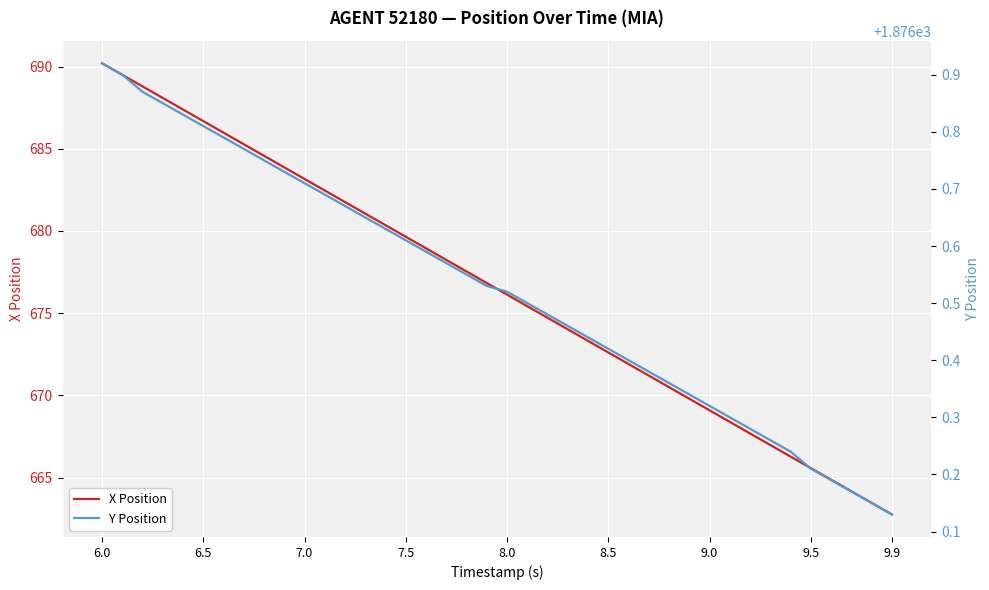

The value of X Position at 6.0 is 420.3. True or false?

False